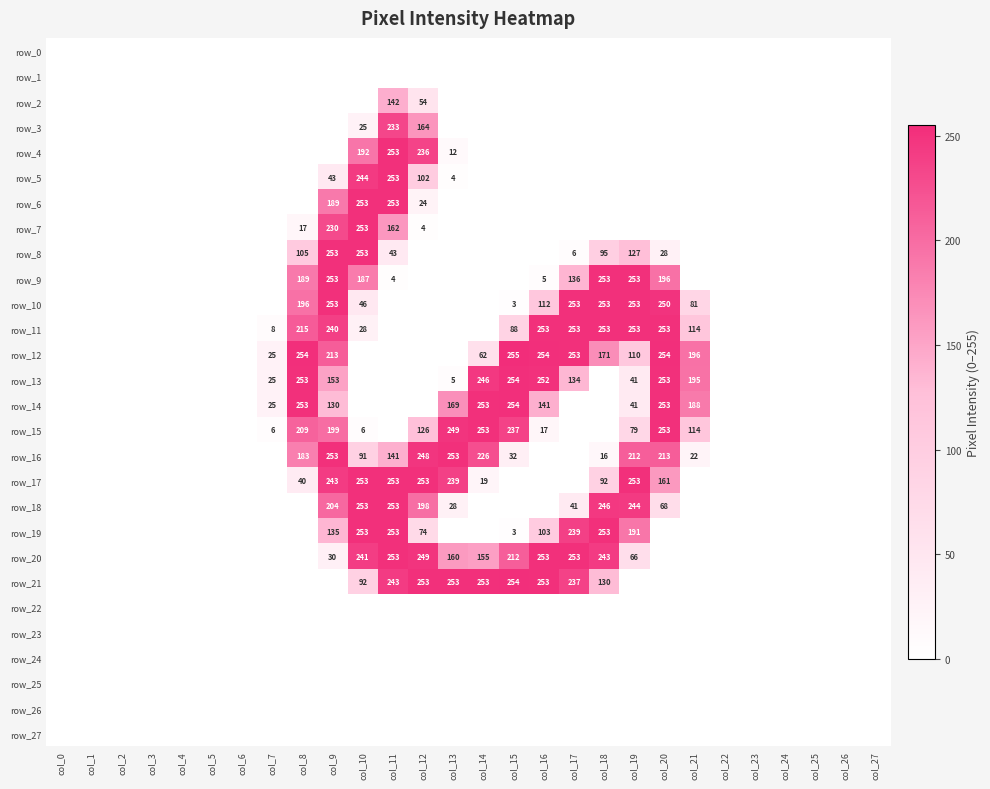

Between col_17 and col_19, which series saw the biggest shift?

row_17